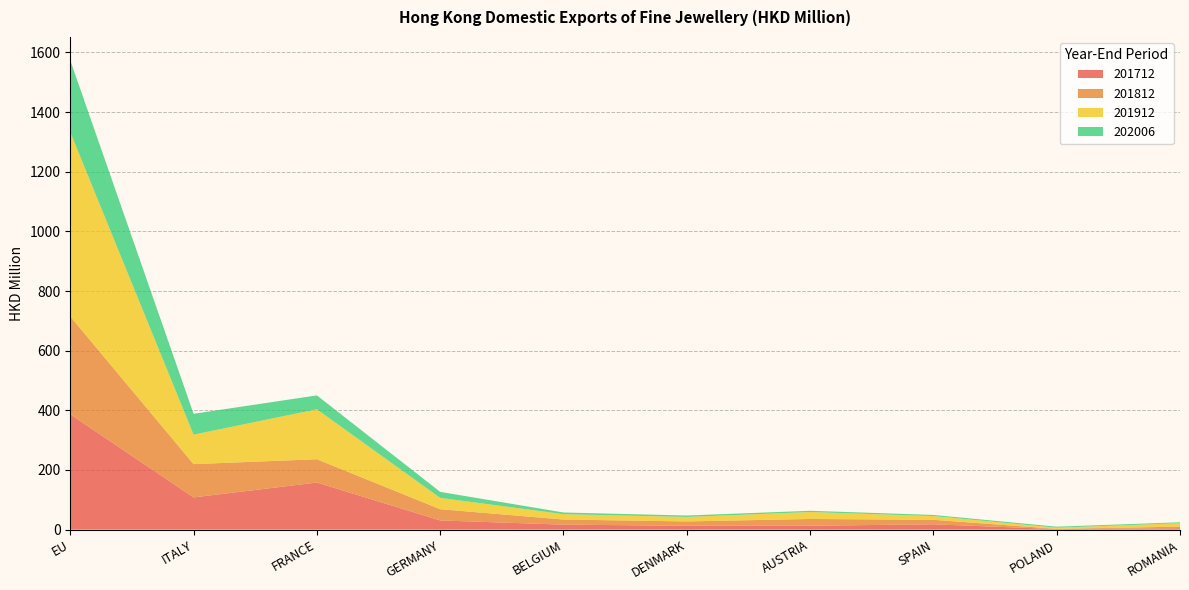

Reading right to left, list all the values displayed in this chart.

201712: ROMANIA=4.7	POLAND=1.8	SPAIN=17.9	AUSTRIA=13.1	DENMARK=12.9	BELGIUM=16.8	GERMANY=30.9	FRANCE=157.9	ITALY=108.1	EU=386.6
201812: ROMANIA=5.5	POLAND=0.8	SPAIN=15.1	AUSTRIA=22.8	DENMARK=14.6	BELGIUM=17.1	GERMANY=37.7	FRANCE=78.1	ITALY=111.6	EU=328.1
201912: ROMANIA=11.6	POLAND=3.9	SPAIN=12.5	AUSTRIA=23.3	DENMARK=15.1	BELGIUM=18.0	GERMANY=37.9	FRANCE=167.5	ITALY=98.8	EU=617.7
202006: ROMANIA=3.0	POLAND=3.4	SPAIN=3.8	AUSTRIA=4.1	DENMARK=4.8	BELGIUM=5.6	GERMANY=20.1	FRANCE=46.6	ITALY=69.9	EU=240.7